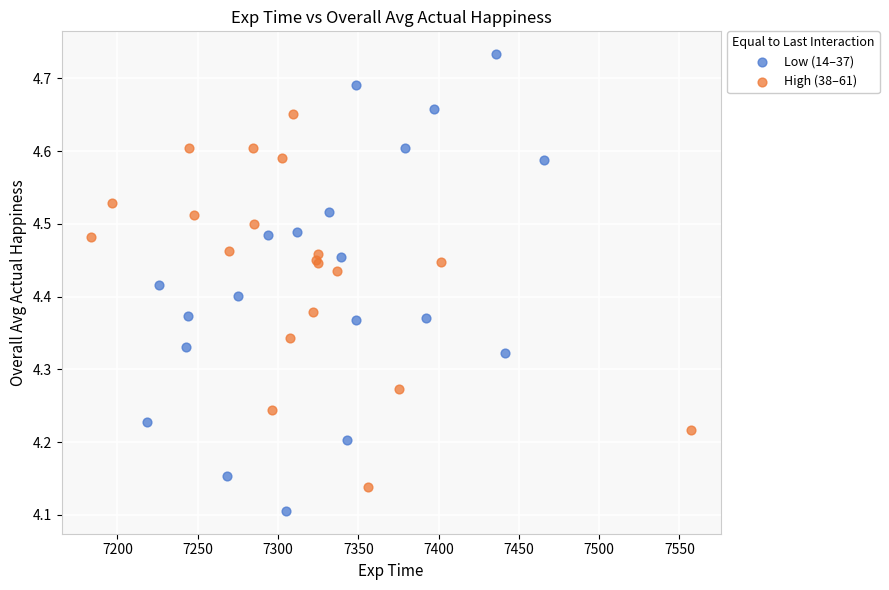

Which series has the widest spread of Y values?

Low (14–37)